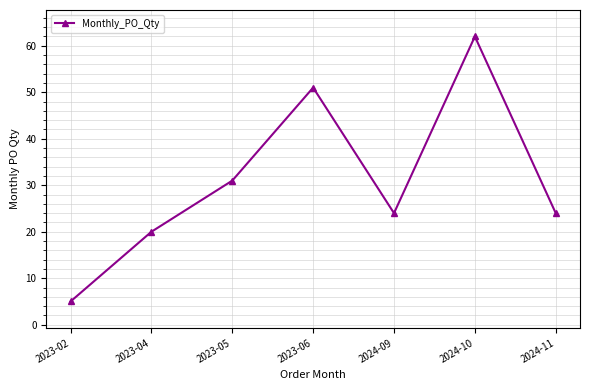

Reading left to right, what are all the values shown in this chart?

2023-02=5	2023-04=20	2023-05=31	2023-06=51	2024-09=24	2024-10=62	2024-11=24